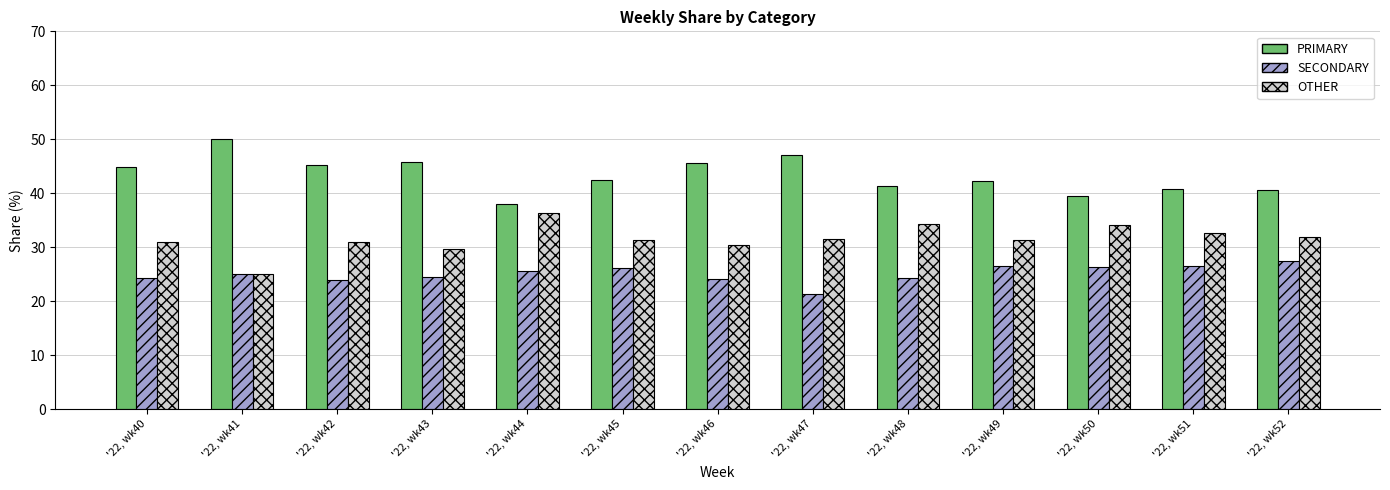

What is the average value of the PRIMARY series?

43.4